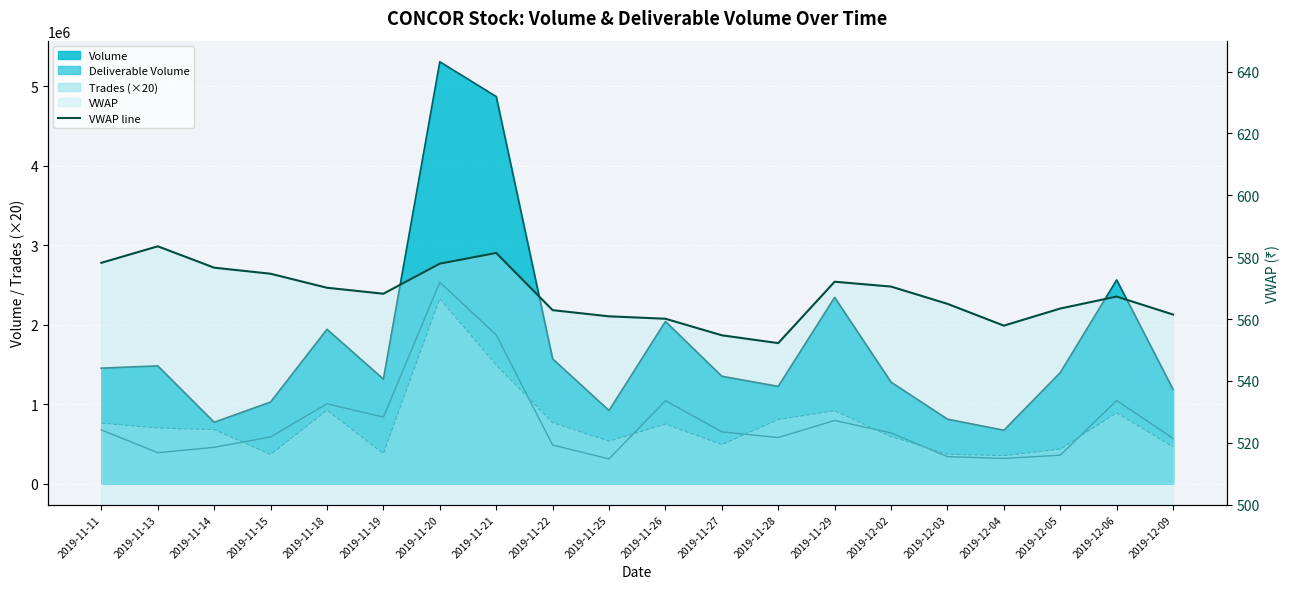

What is the value of the 17th point from the left?

557.9